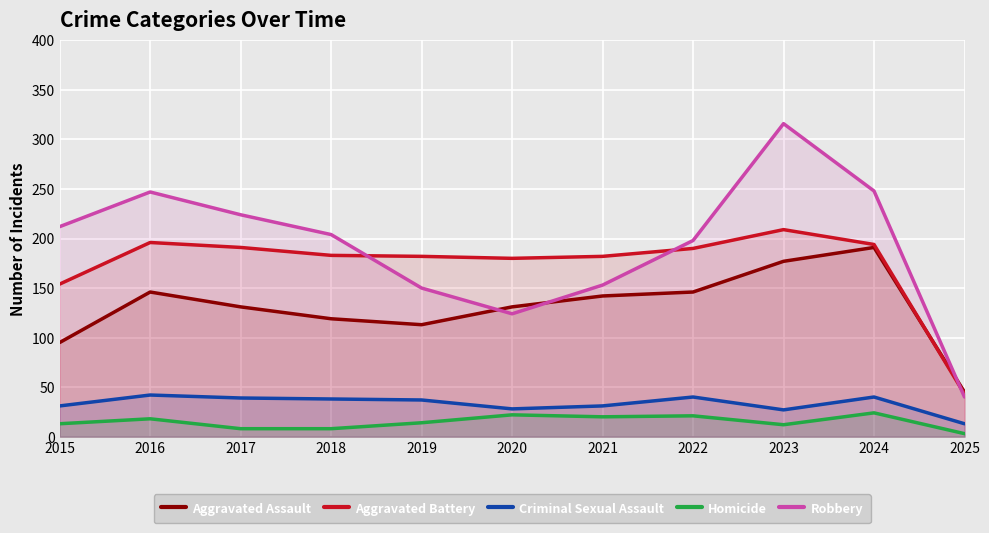

Count the number of data series in this chart.

5